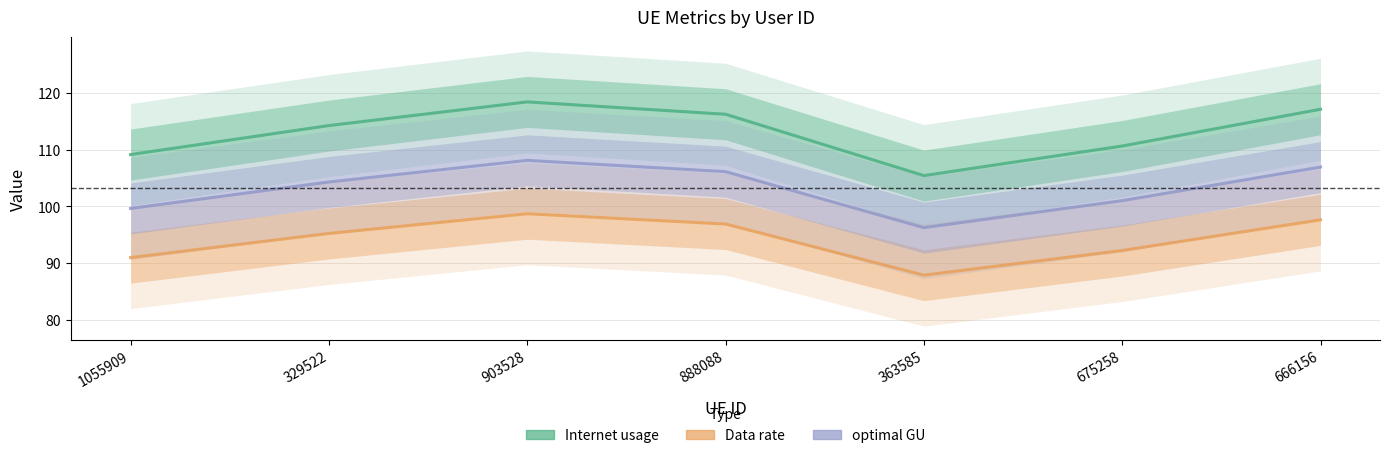

Between 675258 and 666156, which is larger?

666156